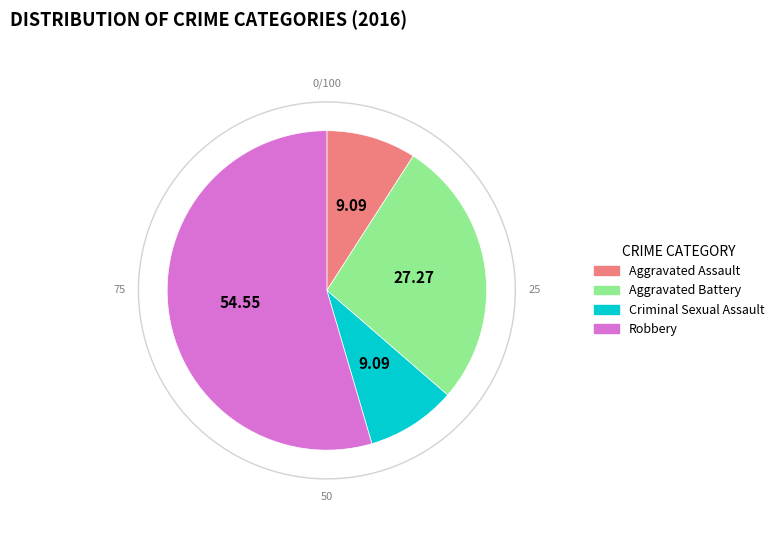

Which slice represents more than half of the pie?

Robbery